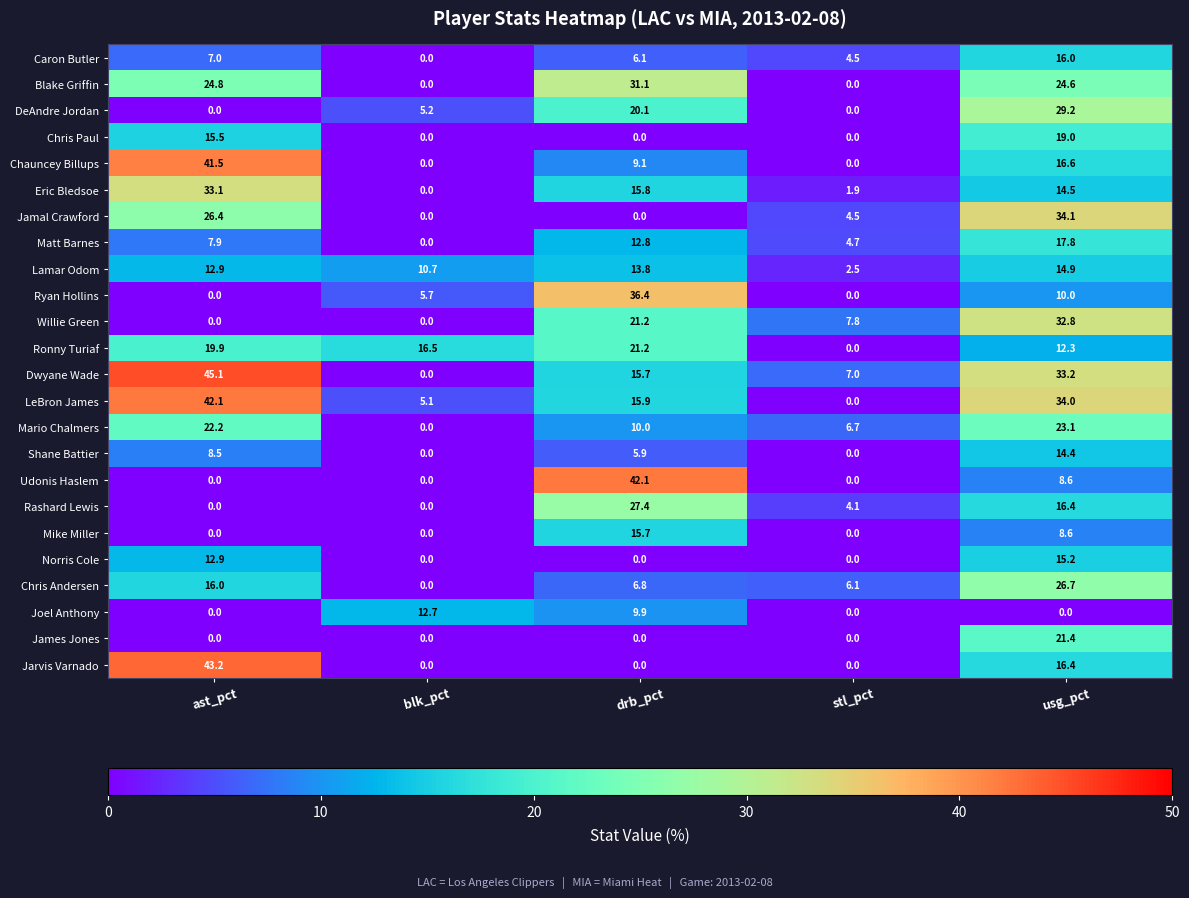

At which category is the sum across all series the highest?

usg_pct